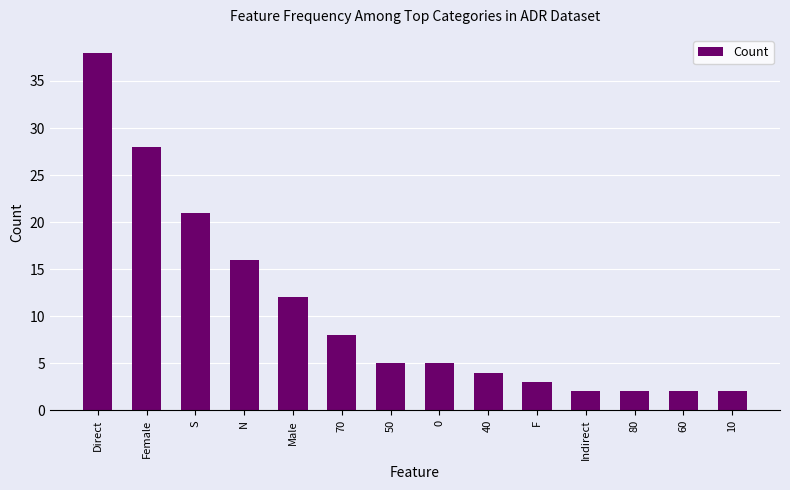

What is the average value?

11